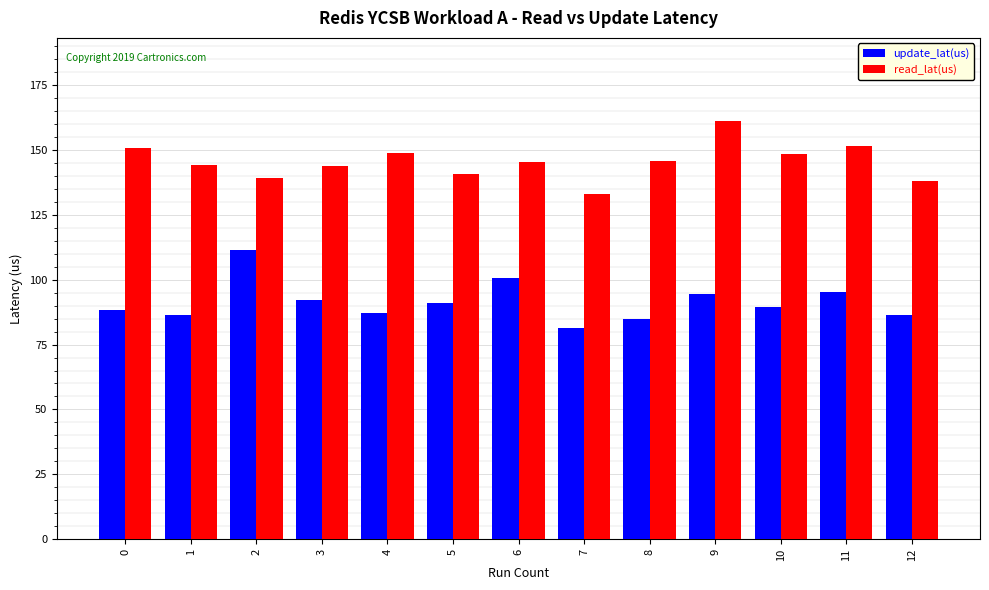

What is the difference between the read_lat(us) values at 12 and 8?

7.9